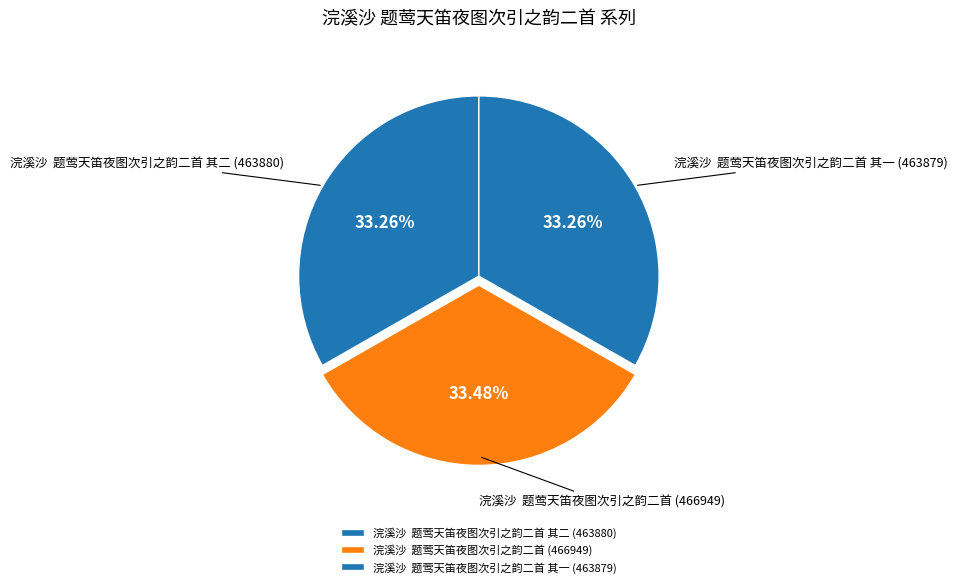

Is the sum of 浣溪沙 题莺天笛夜图次引之韵二首 其二 and 浣溪沙 题莺天笛夜图次引之韵二首 其一 greater than half?

Yes